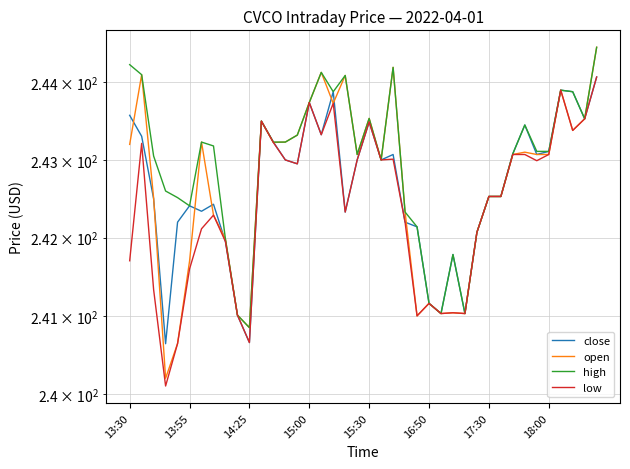

The high series shows 422.6 at 26. True or false?

False